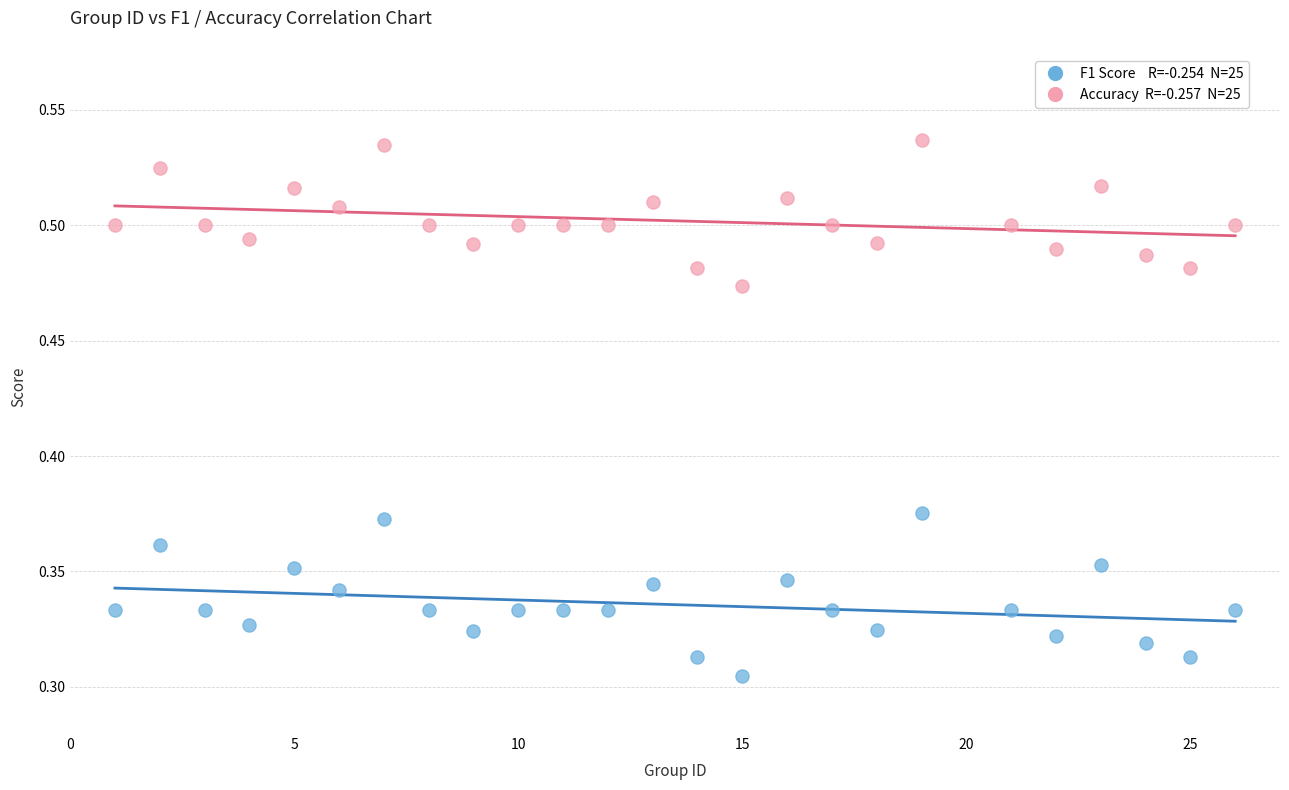

Across all data points, what is the range of X values (max minus min)?

25.0